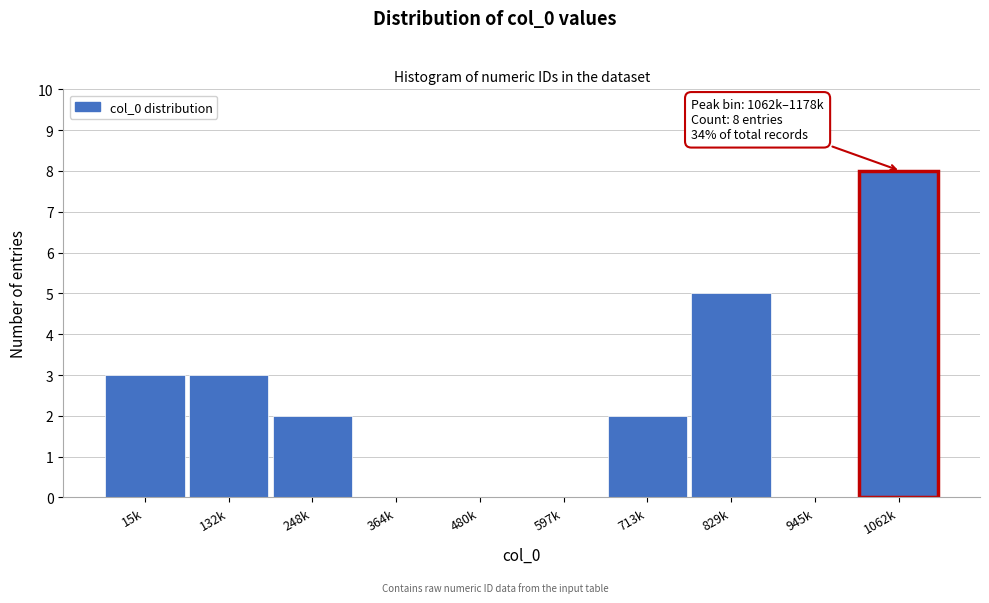

Reading right to left, transcribe all the data shown in this chart.

1062k=8	945k=0	829k=5	713k=2	597k=0	480k=0	364k=0	248k=2	132k=3	15k=3